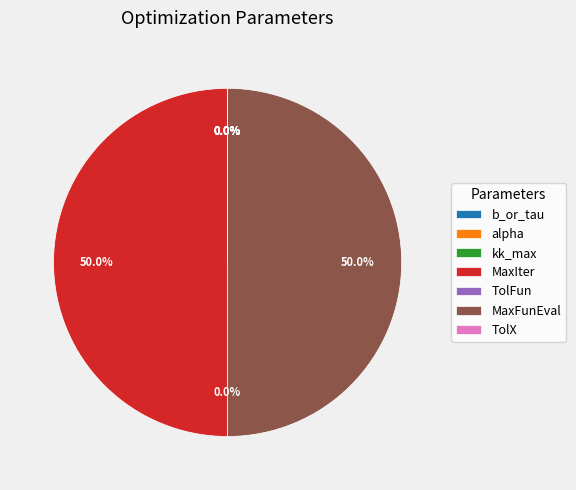

How many slices are in this pie chart?

7